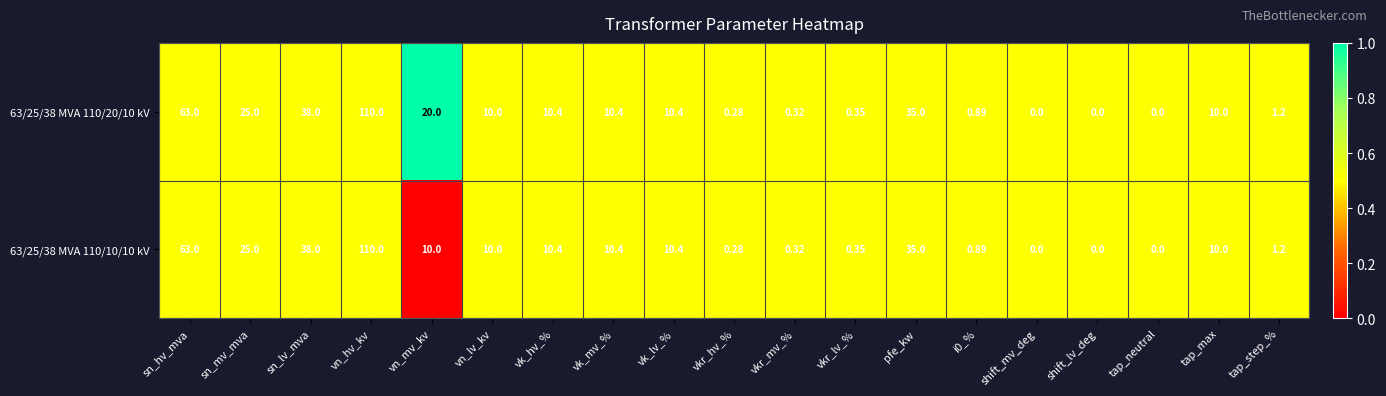

At which category is the sum across all series the highest?

vn_hv_kv